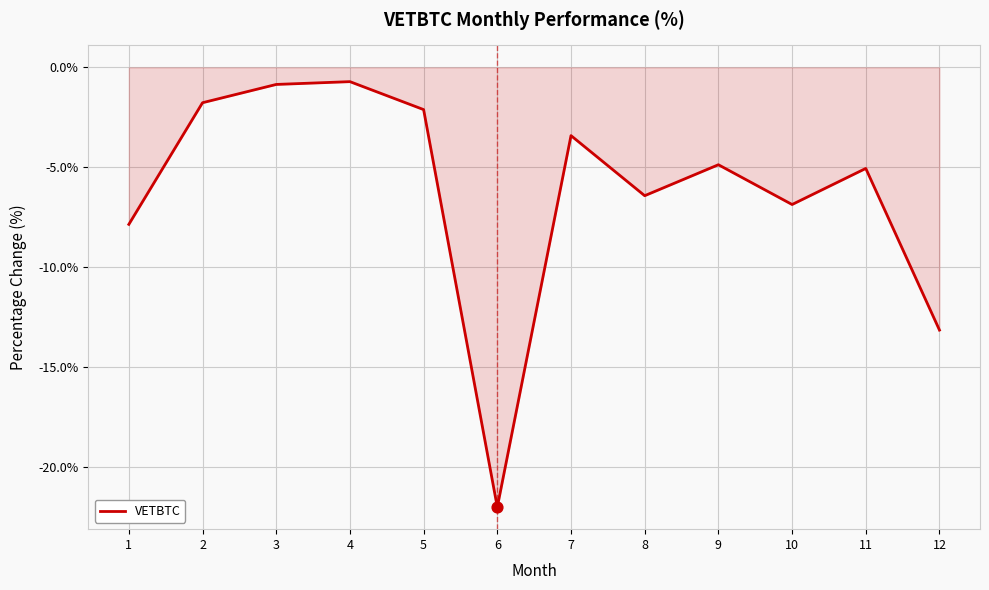

Between 4 and 6, which is larger?

4